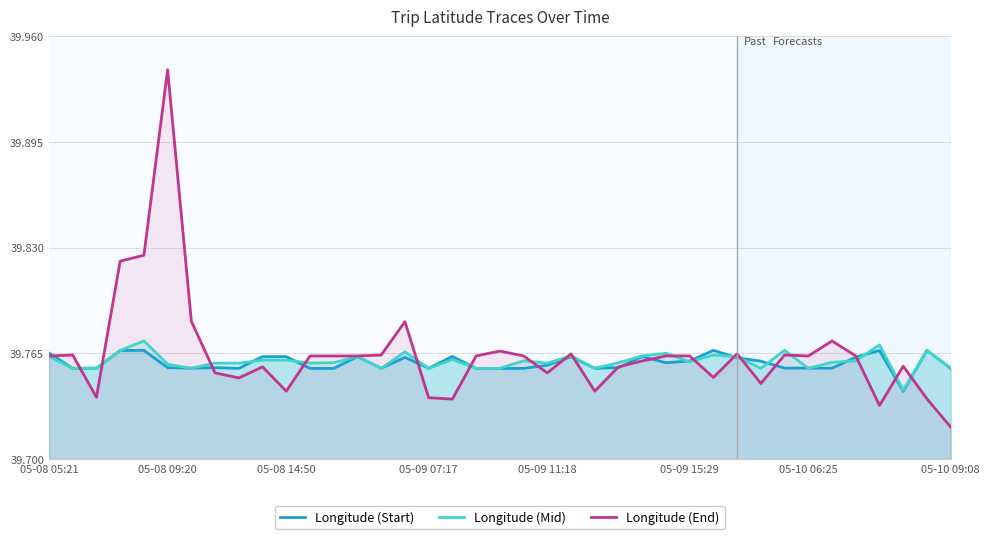

What is the total value across all series at 11?

119.3